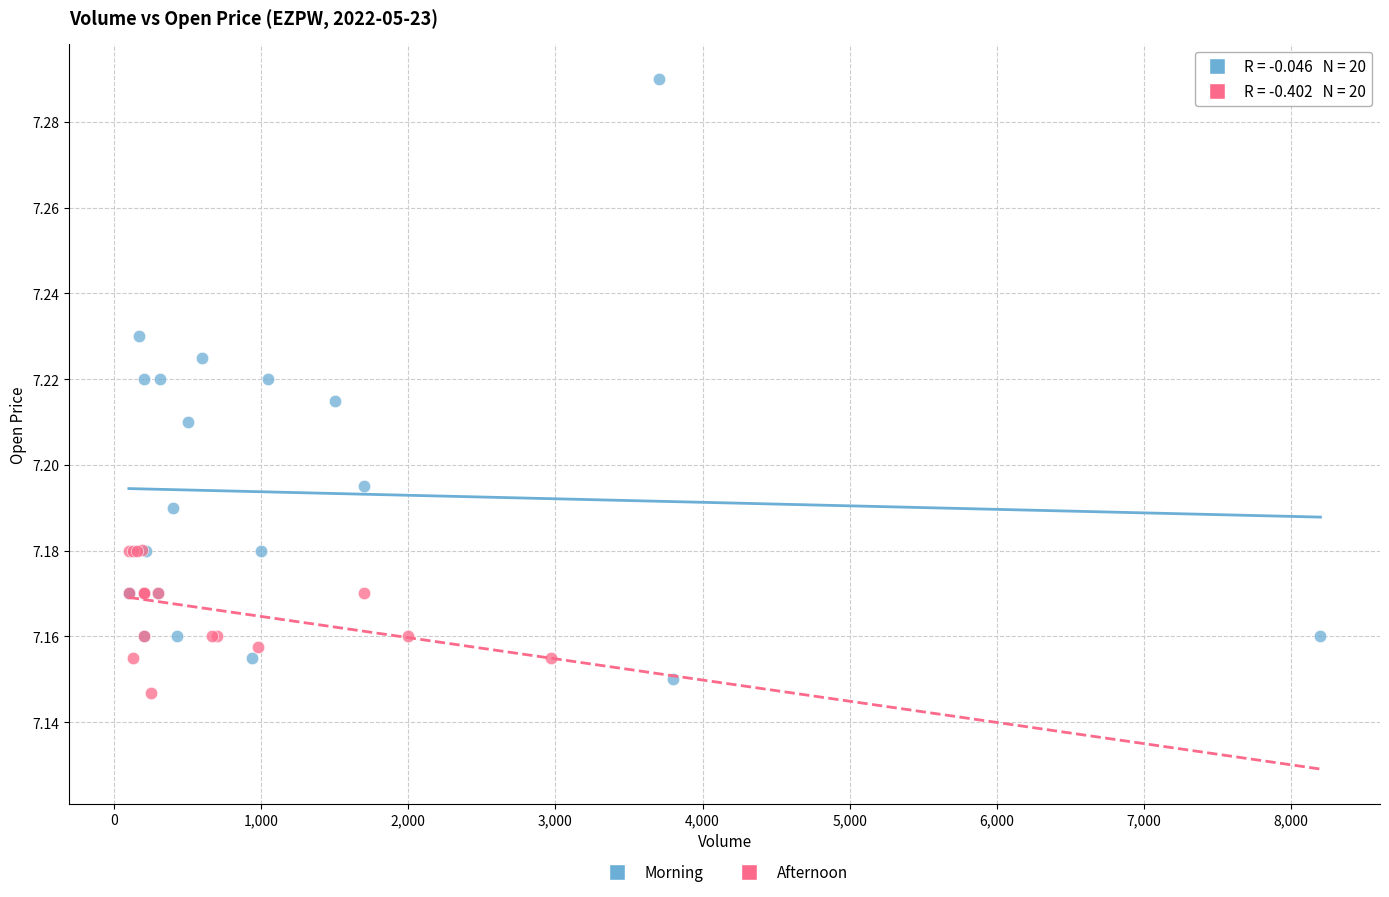

Which series contains the highest Y value?

Morning